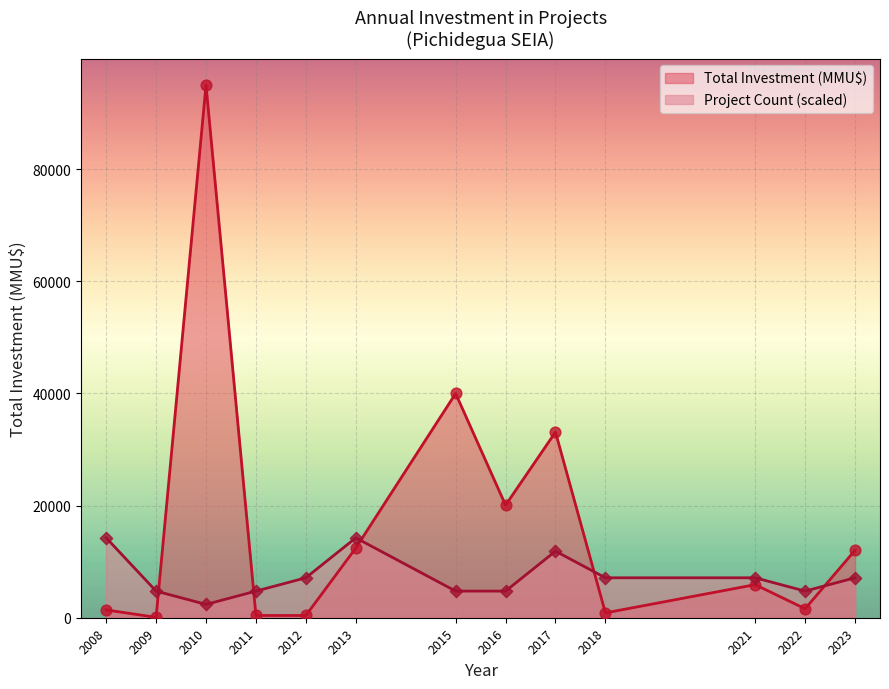

At how many categories does at least one series exceed 30001?

3